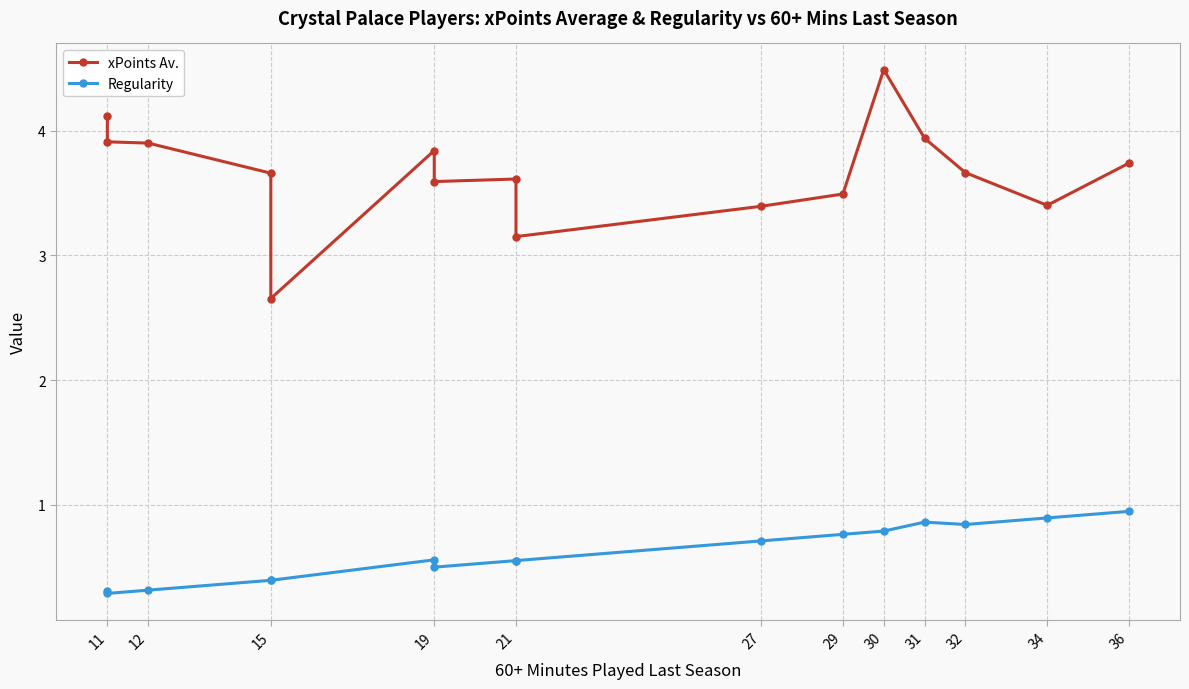

How many interior local peaks does the Regularity series have?

2